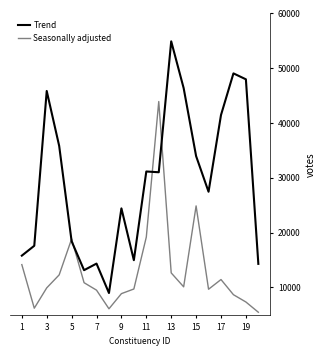

What is the greatest value displayed?

54904